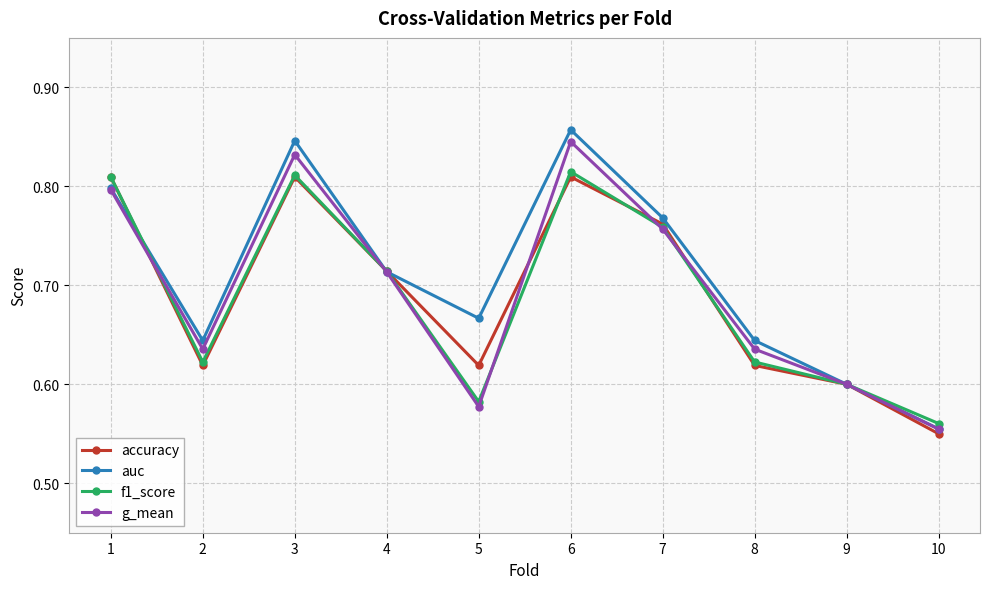

Which series has the largest range (max minus min)?

auc